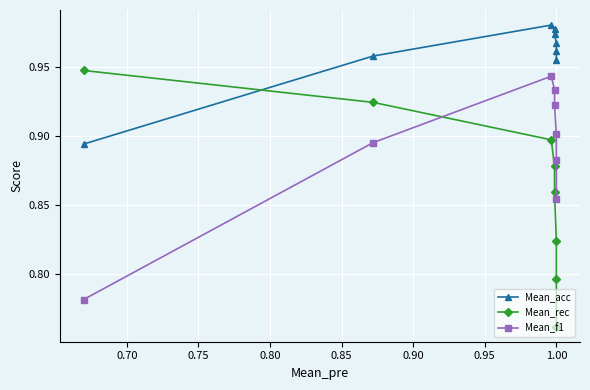

Reading right to left, transcribe all the data shown in this chart.

Mean_acc: 1.0	1.0	1.0	1.0	1.0	1.0	1.0	0.9
Mean_rec: 0.8	0.8	0.8	0.9	0.9	0.9	0.9	0.9
Mean_f1: 0.9	0.9	0.9	0.9	0.9	0.9	0.9	0.8